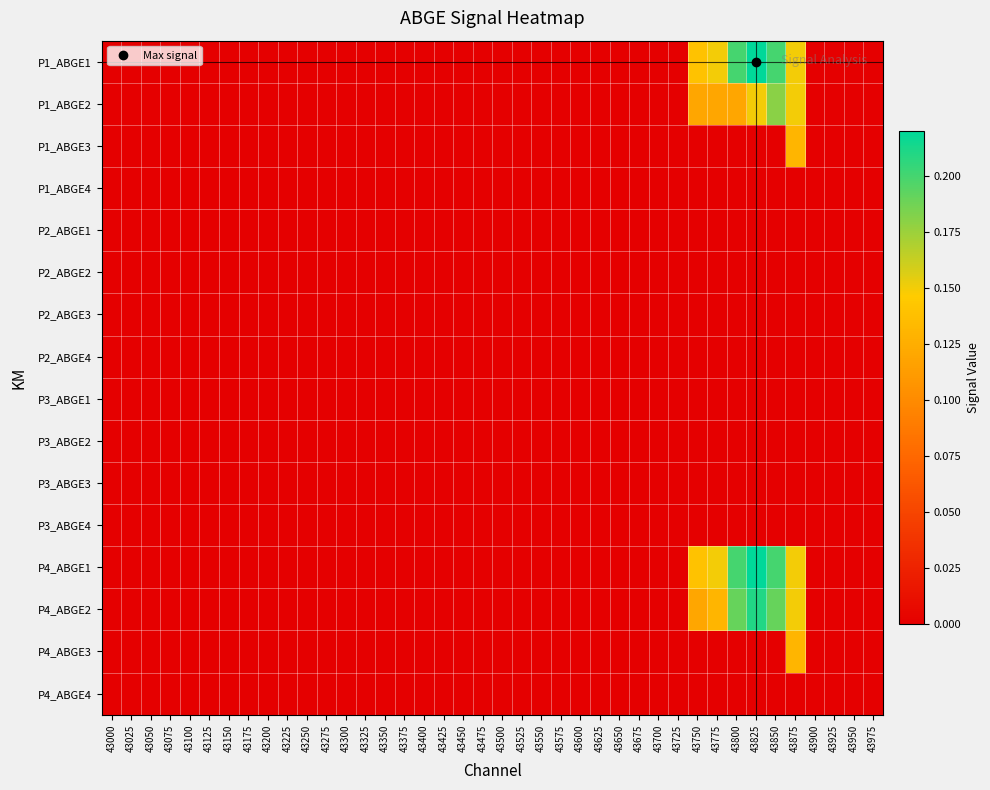

Count the number of data series in this chart.

16